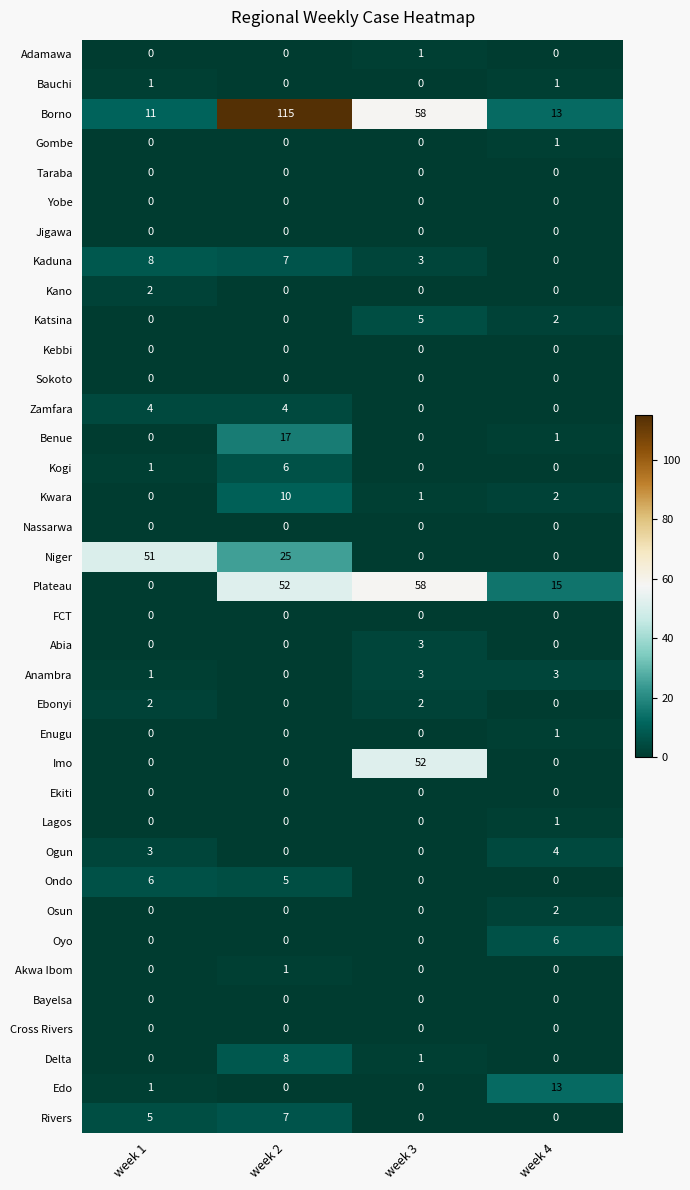

Is the value of Borno at week 2 greater than the value of Kaduna at week 3?

Yes